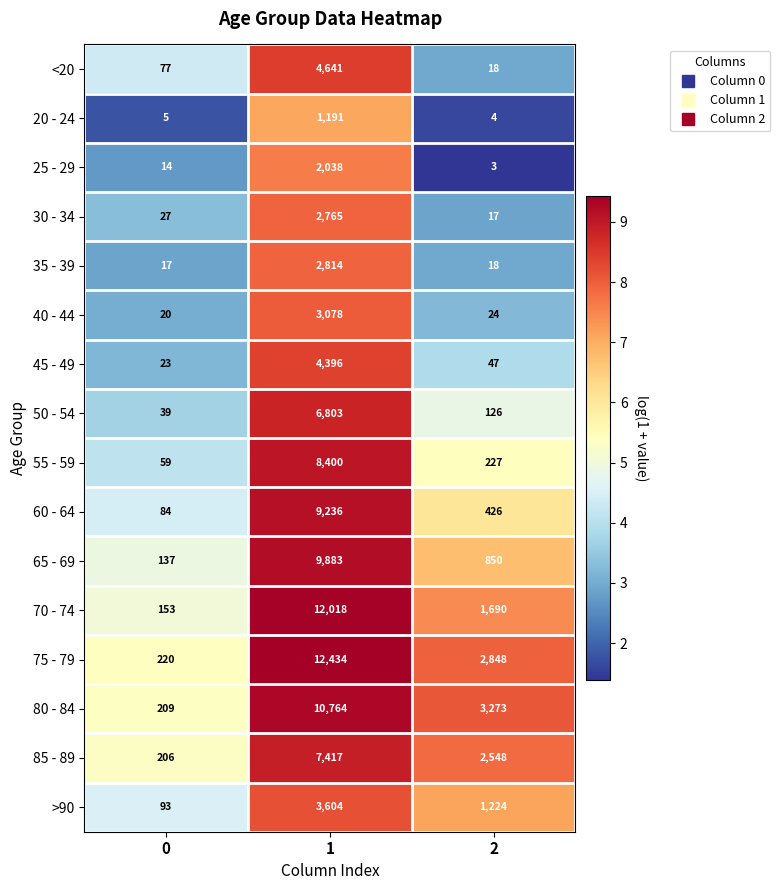

What is the spread (max minus min) of values at 2?

3270